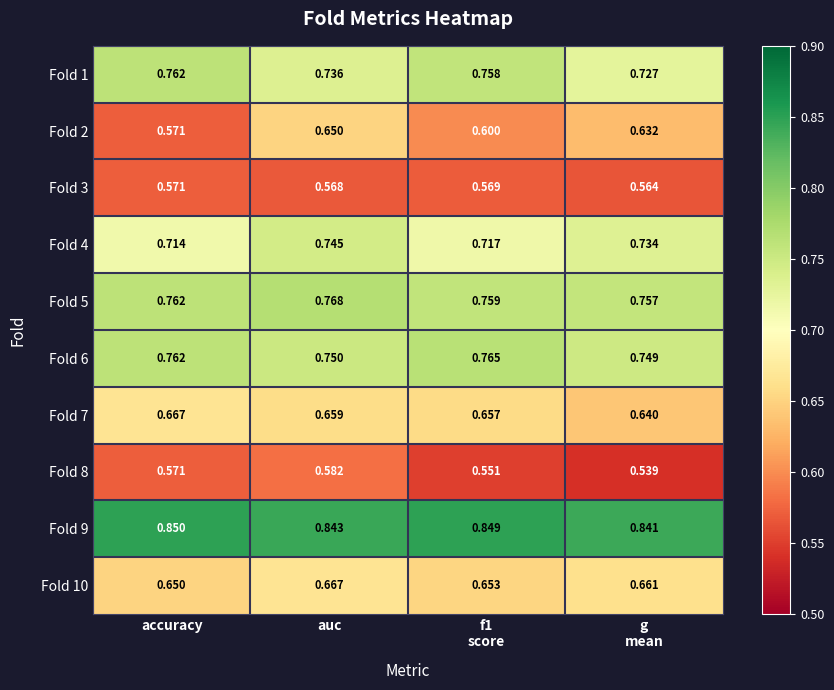

Where is Fold 4 nearest to the value 0?

accuracy